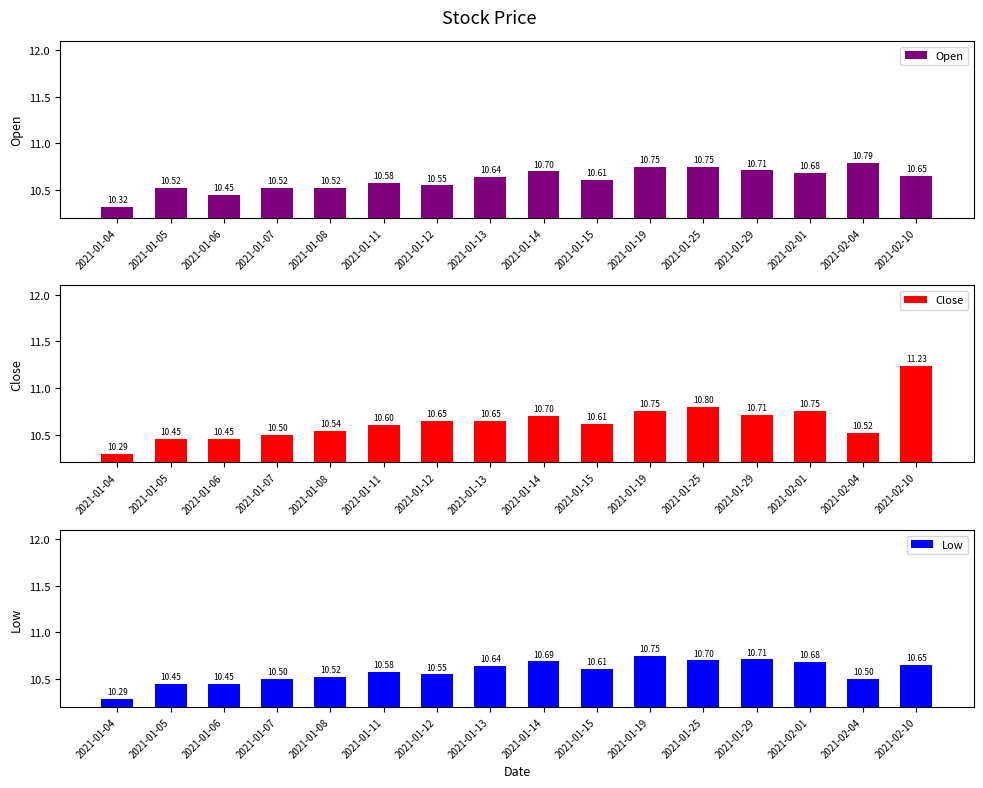

What is the lowest value of the Low series?

10.3